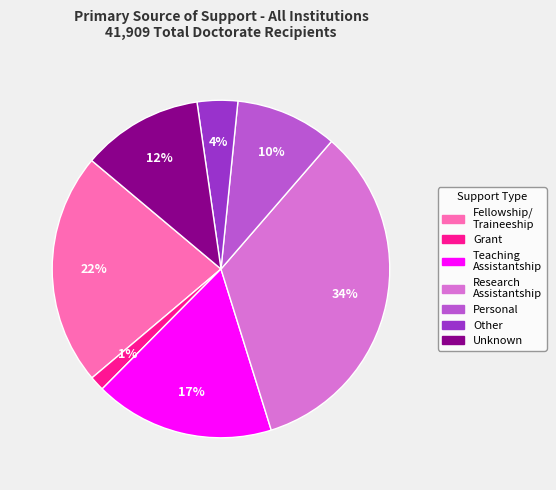

Which category has the biggest portion of the pie?

Research Assistantship